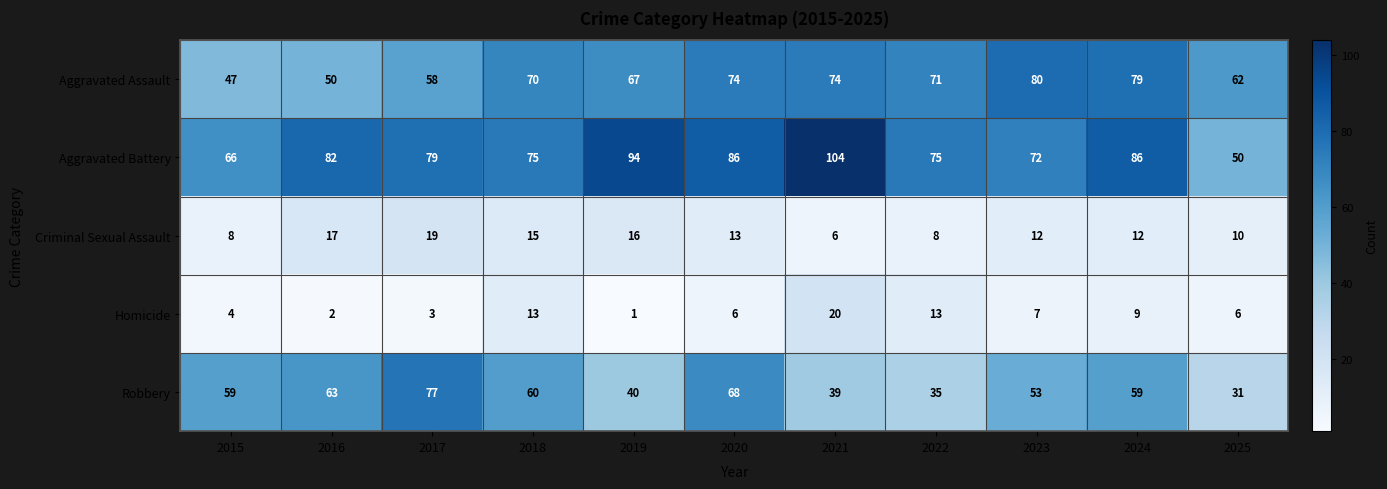

At which category does the chart reach its minimum across all series?

2019